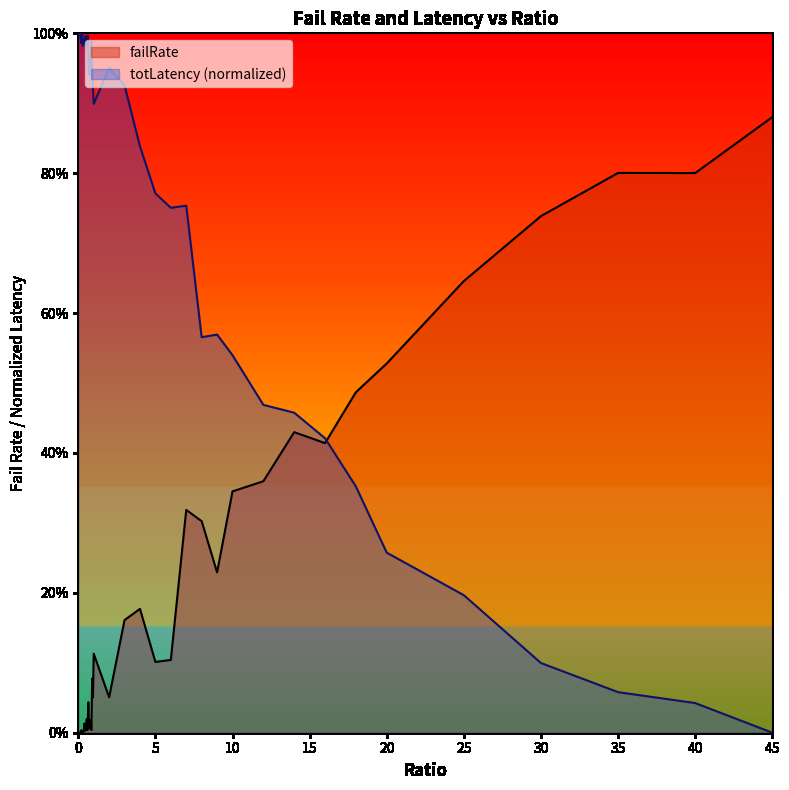

What are all the series names shown in the legend?

failRate, totLatency (normalized)